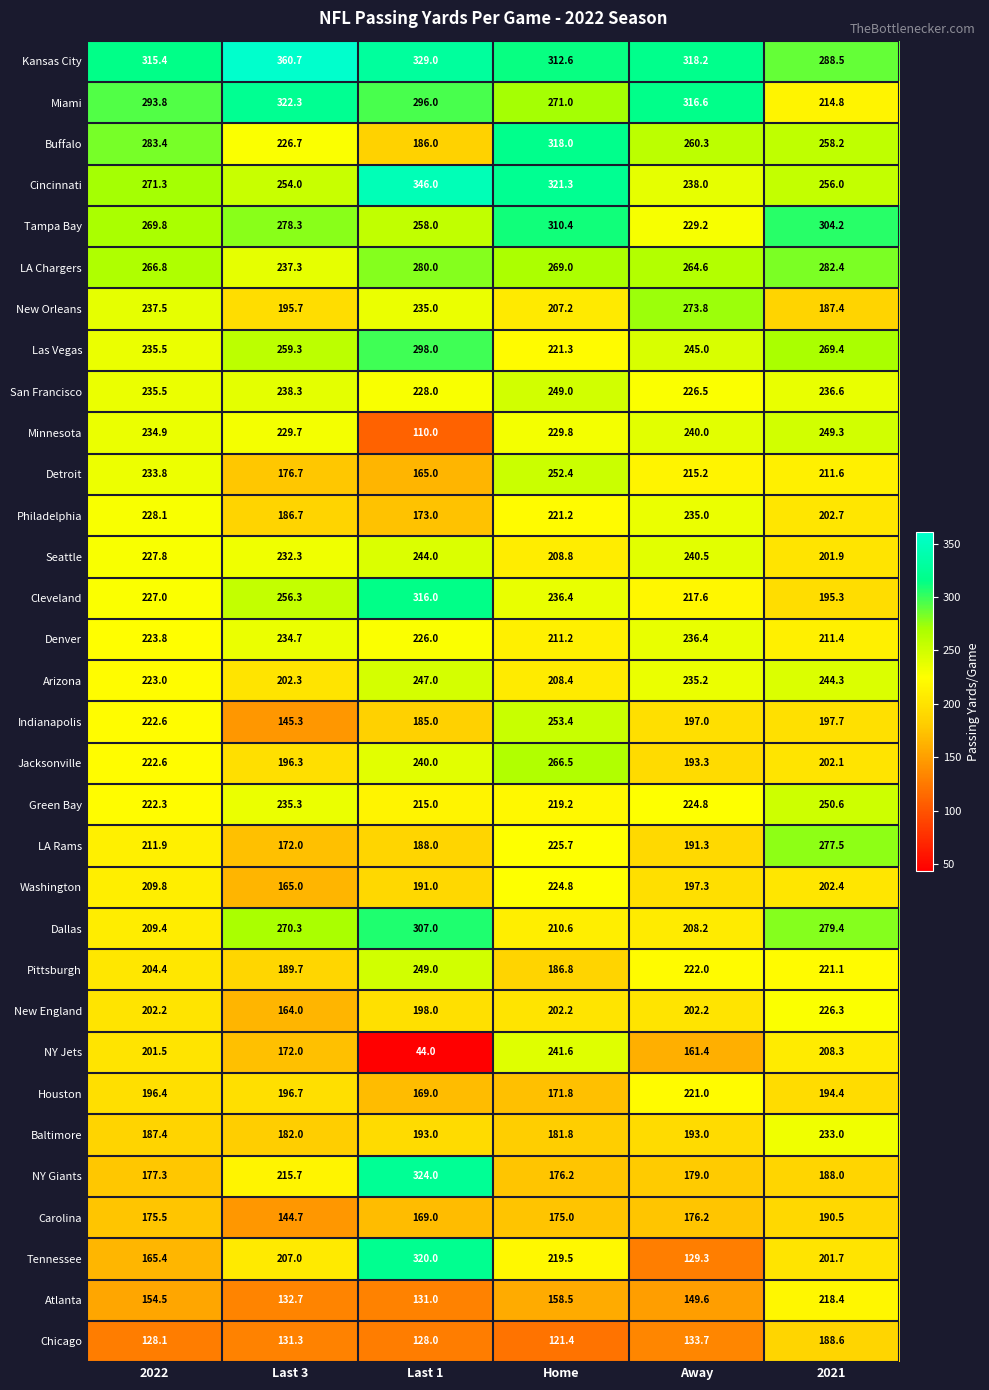

The value of Philadelphia at Last 1 is 173.0. True or false?

True